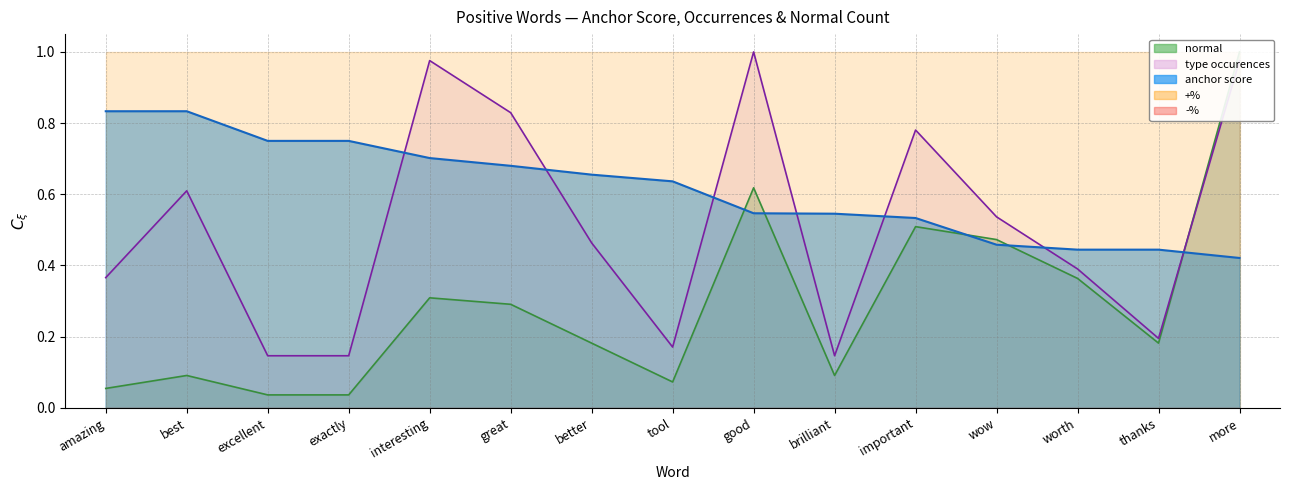

What is the label of the 7th point from the right?

good